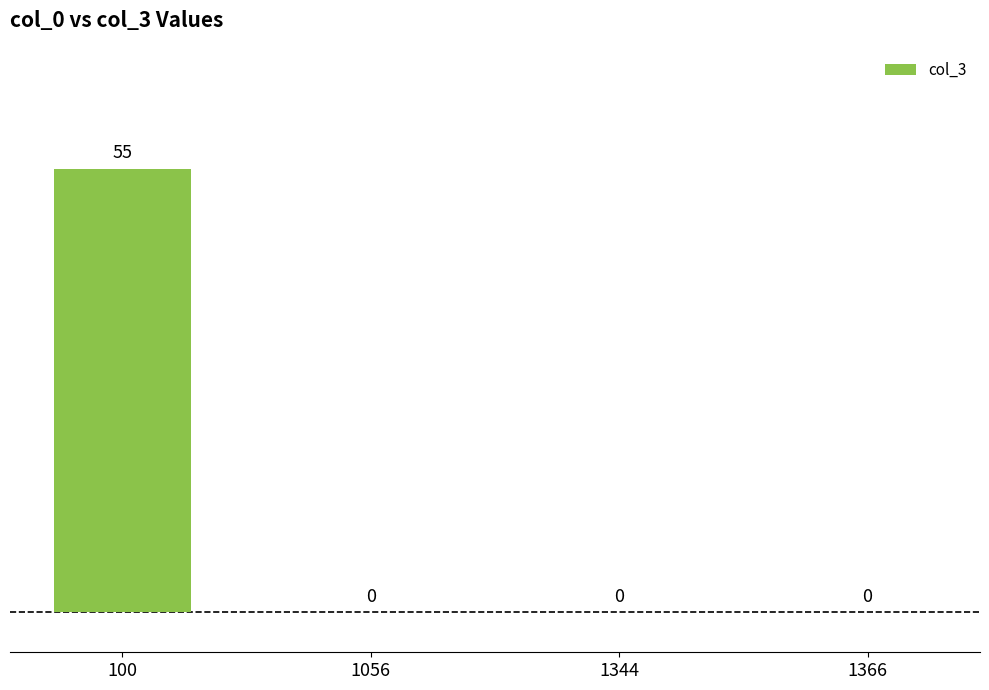

Reading left to right, transcribe all the data shown in this chart.

100=55	1056=0	1344=0	1366=0